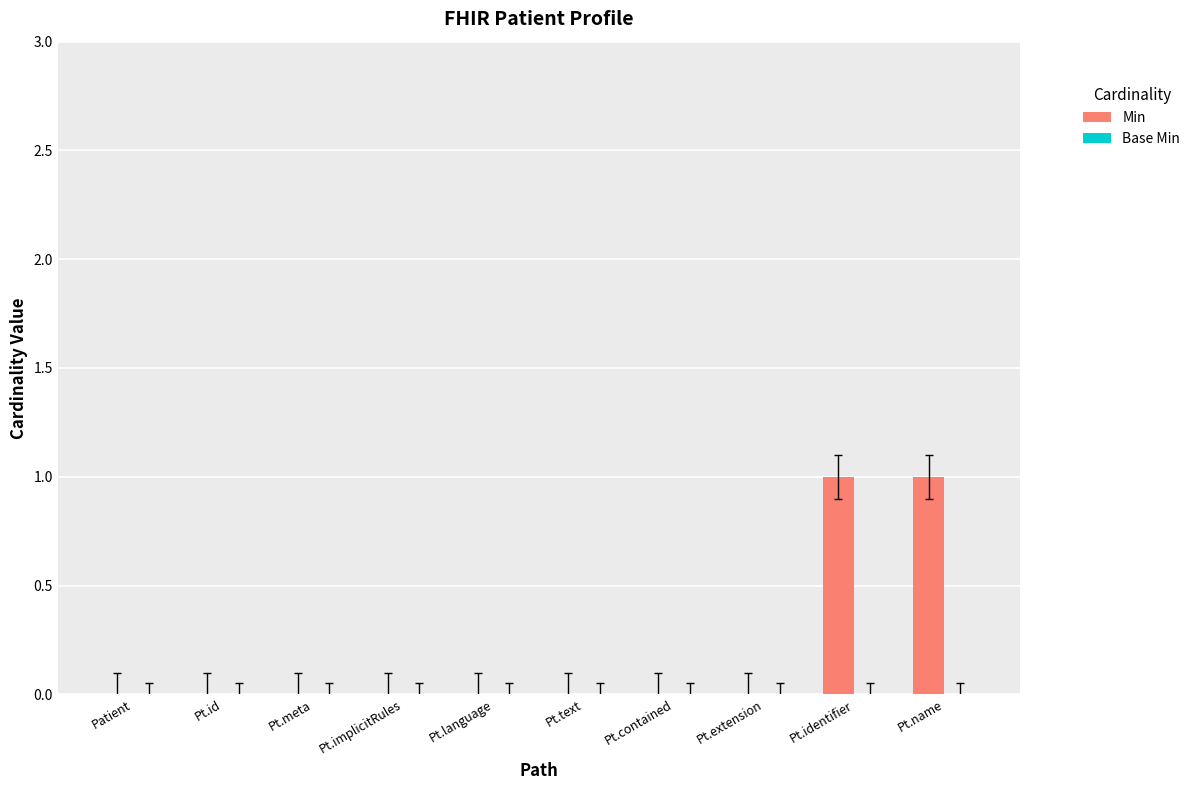

Is it true that the value at Pt.language is -1?

False